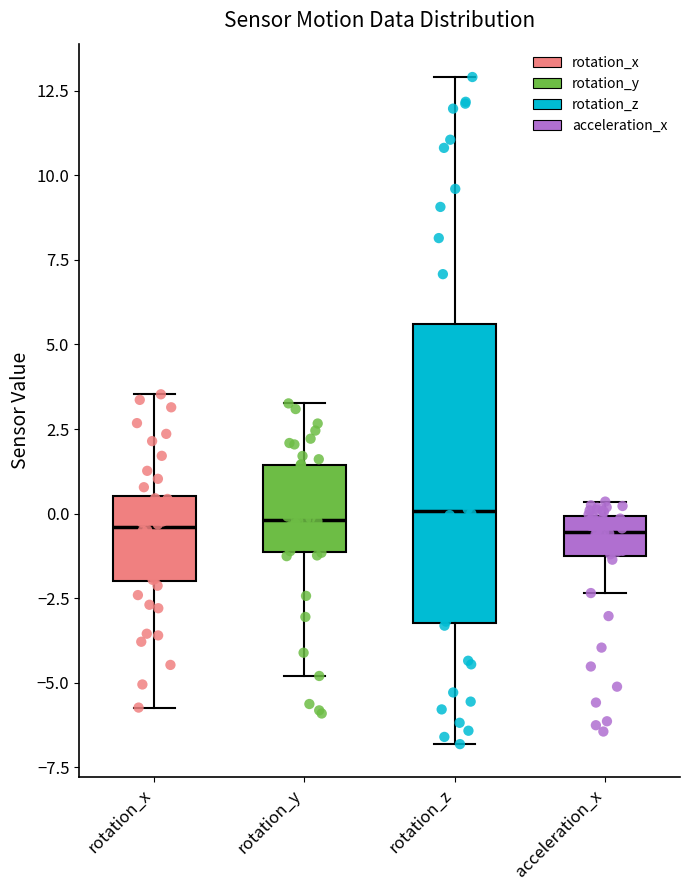

Where is the upper edge of the box for acceleration_x on the y-axis? The values are not printed on the chart, so give them approximately, as read against the axis.

0.0